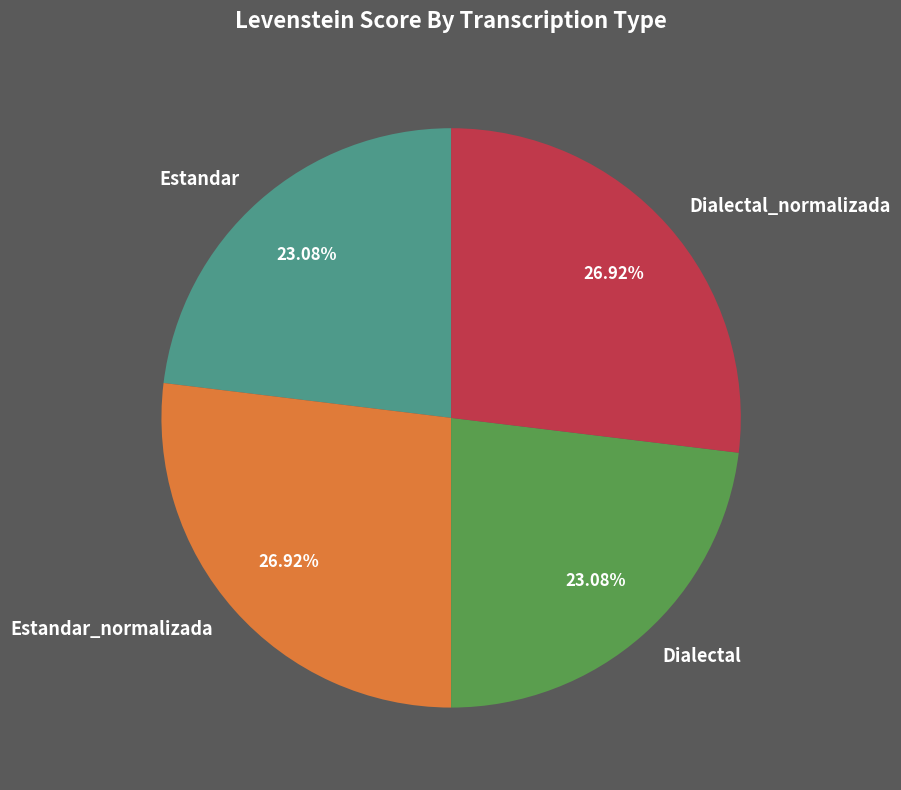

Does any single category account for the majority?

No